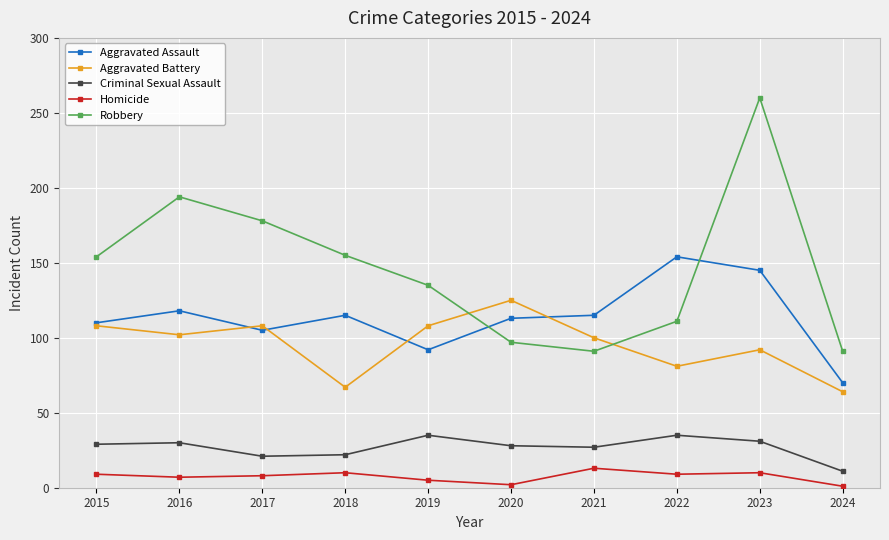

List the series in order of their peak value, lowest first.

Homicide, Criminal Sexual Assault, Aggravated Battery, Aggravated Assault, Robbery